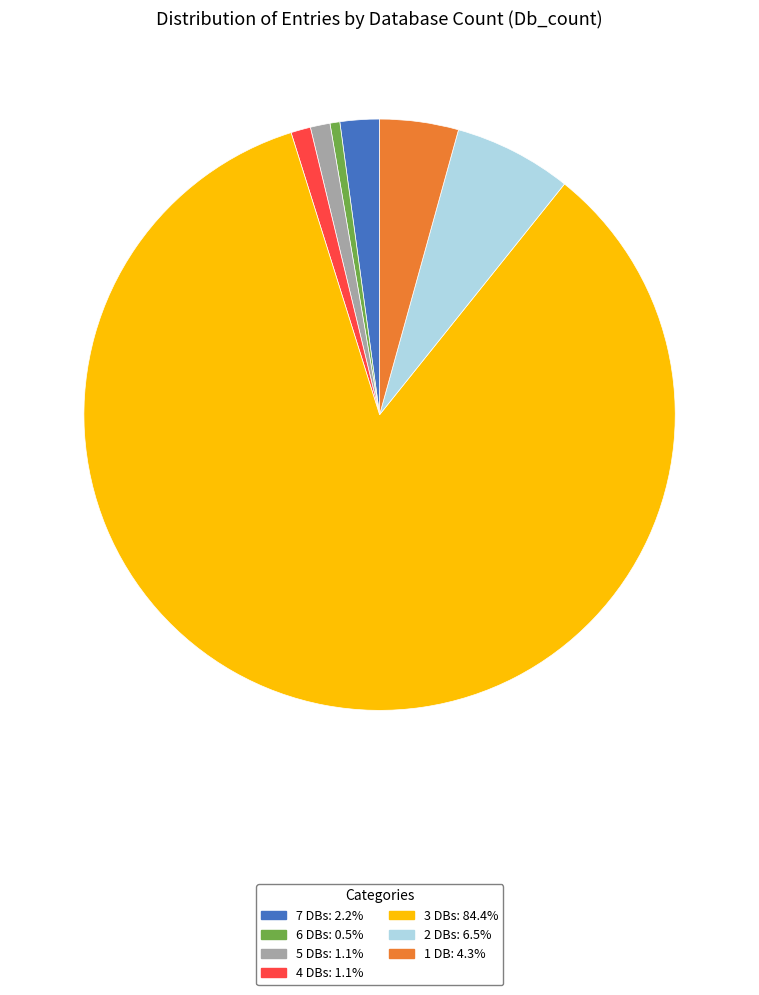

Is there a majority slice in this chart?

Yes